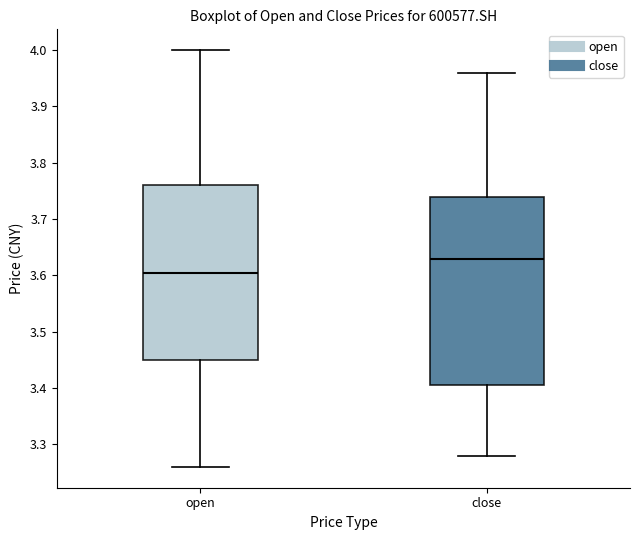

Which box has the highest median line?

close